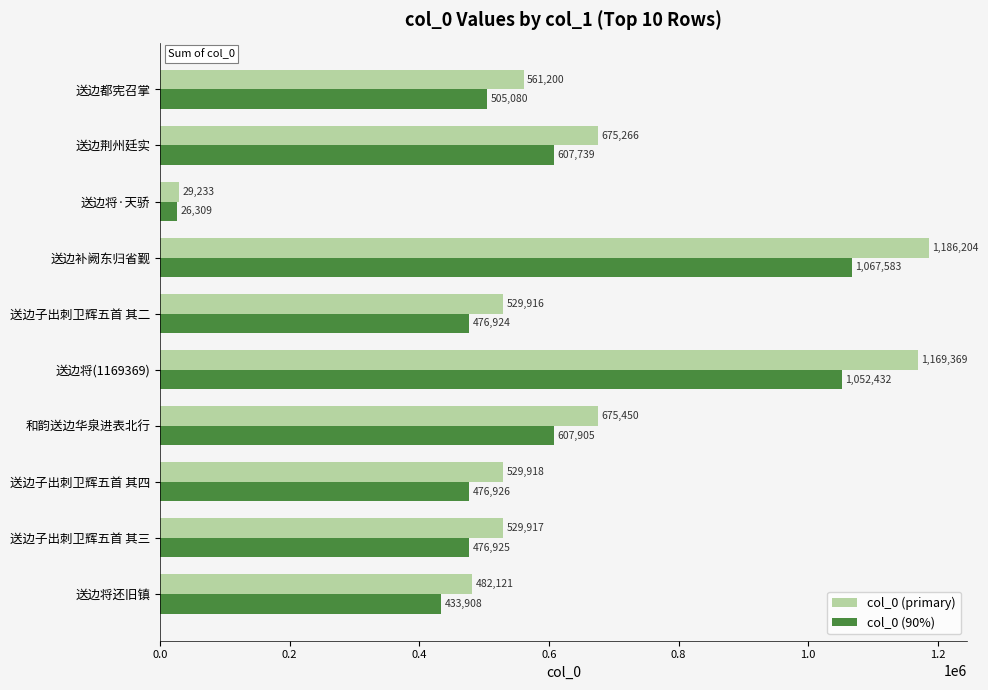

How many series are shown in this chart?

2